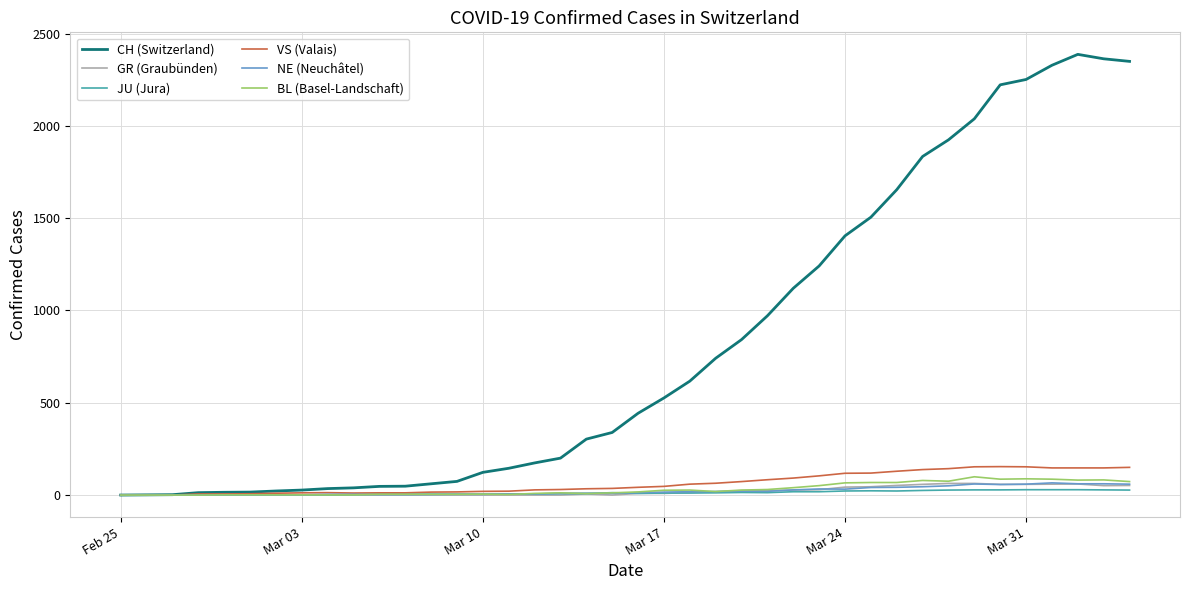

What is the highest value of the BL (Basel-Landschaft) series?

99